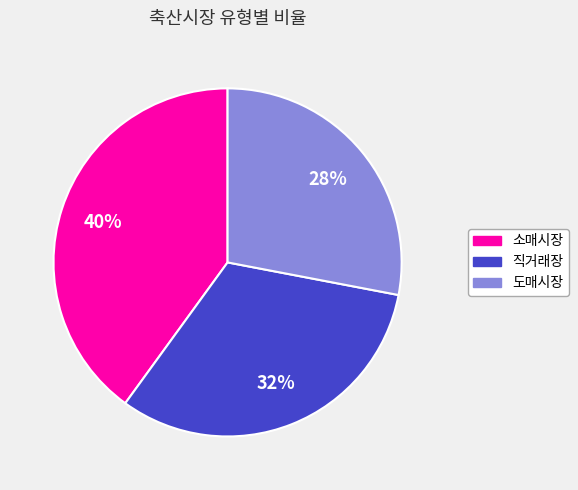

Approximately how many times larger is the value at 도매시장 compared to 직거래장?

0.9